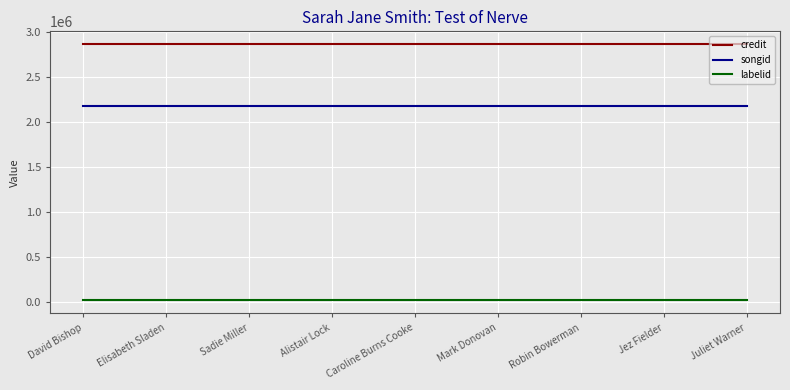

The songid series shows 2179803 at David Bishop. True or false?

True